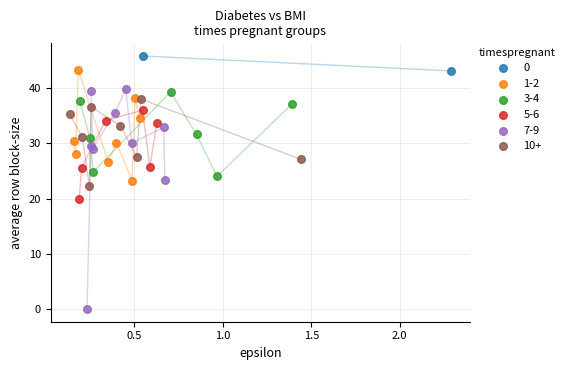

What are all the series names shown in the legend?

0, 1-2, 3-4, 5-6, 7-9, 10+